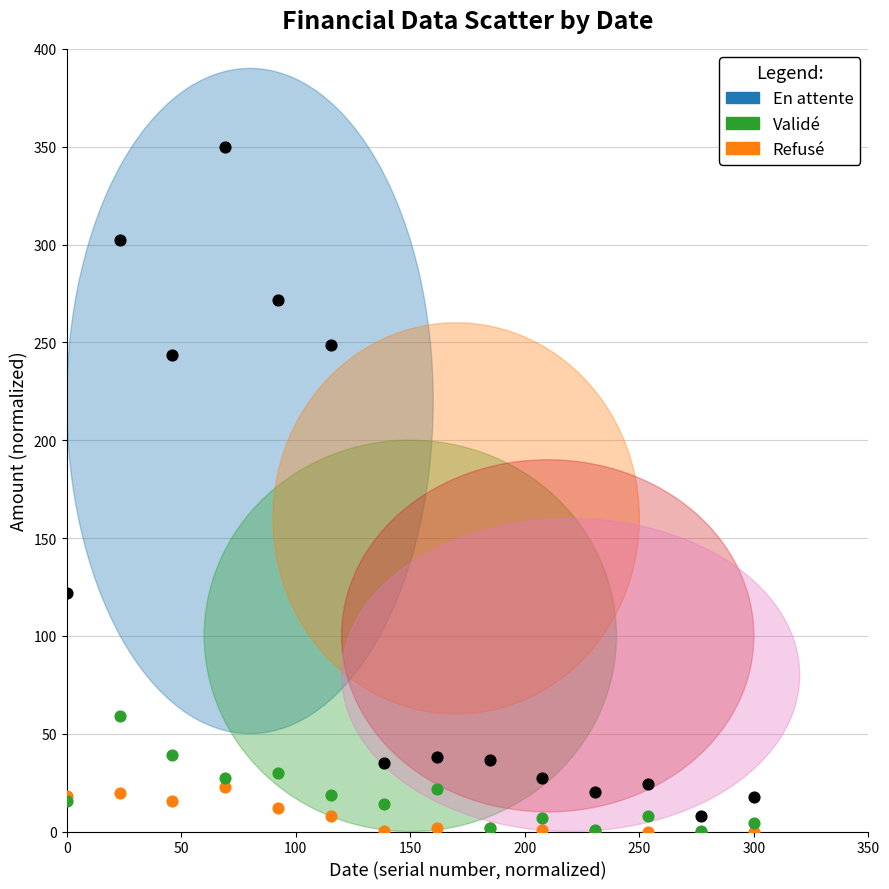

Across all series, what Y value is closest to 175?

121.7